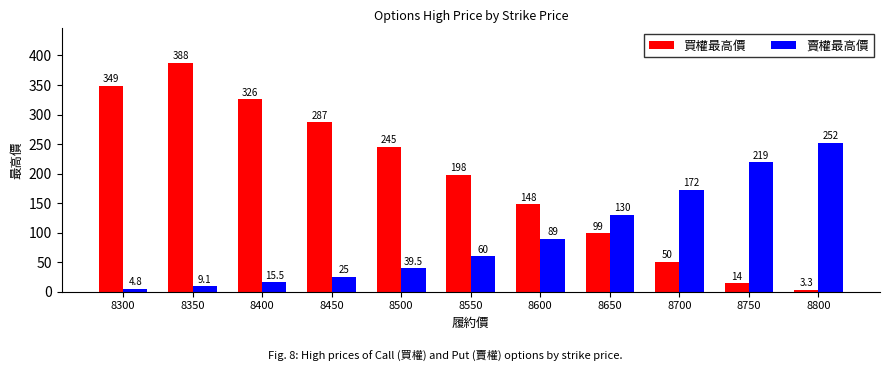

How many distinct data groups are displayed?

2